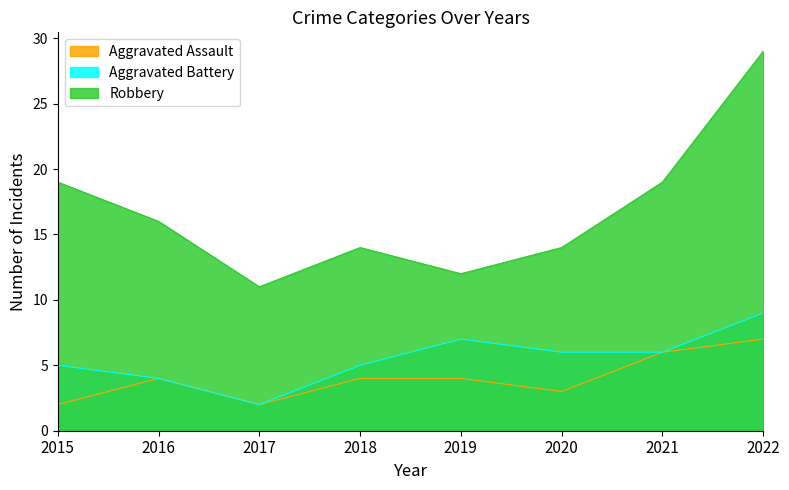

Which category has the highest value in the Robbery series?

2022